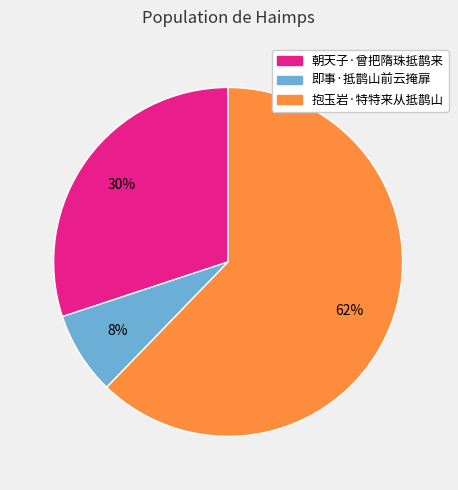

To the nearest percent, what portion does 朝天子·曾把隋珠抵鹊来 represent?

30%